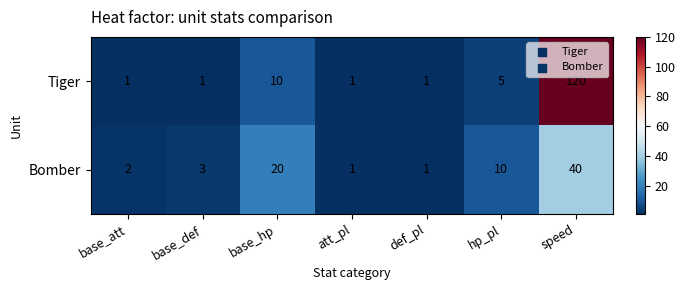

What is the sum of all Bomber values?

77